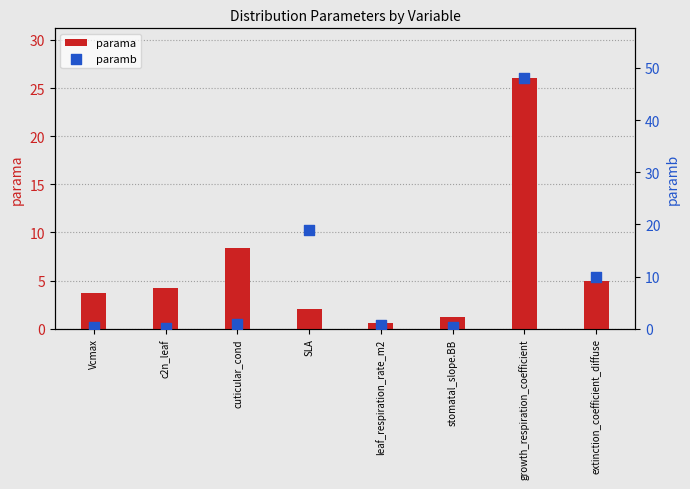

What is the total value across all series at growth_respiration_coefficient?

74.0